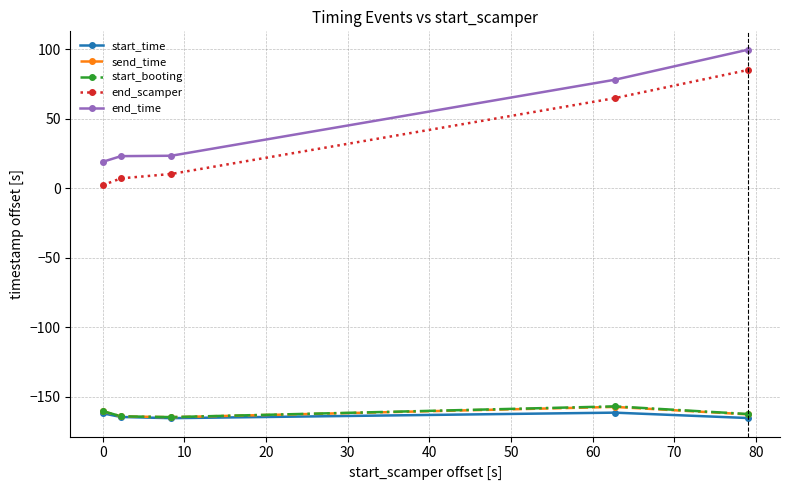

What is the value of the end_scamper point at the 5th from the left?

84.9